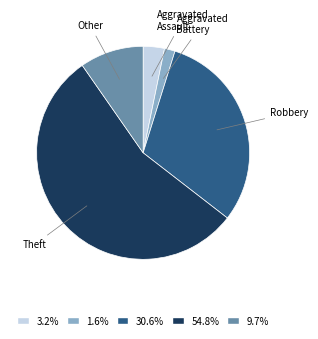

Does any single category account for the majority?

Yes